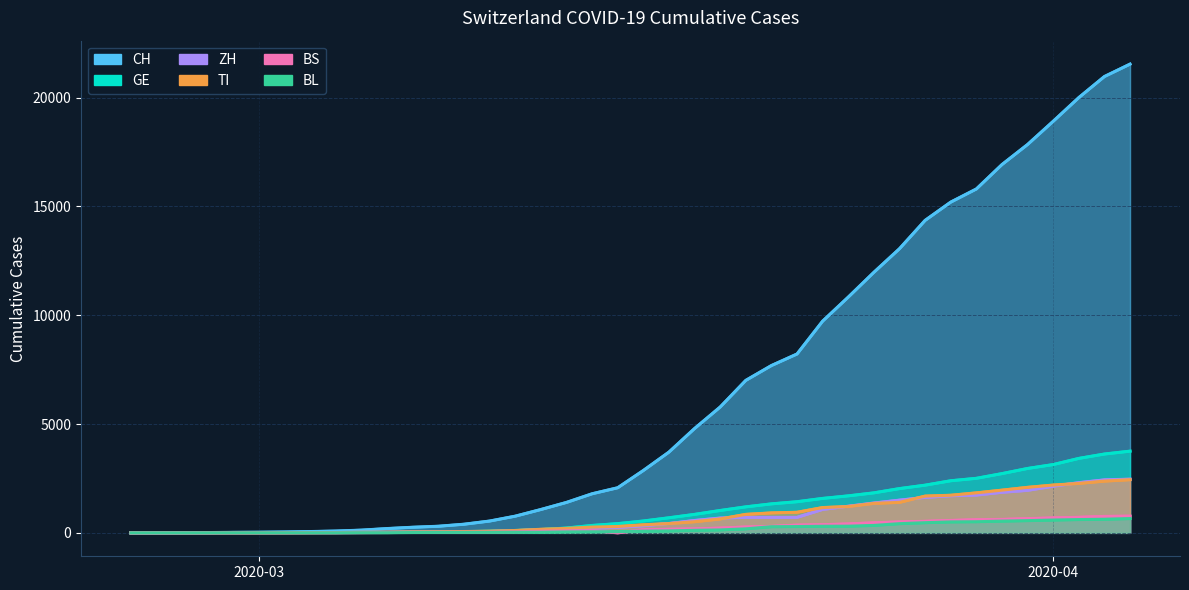

Which label corresponds to the largest value in the chart?

2020-04-04